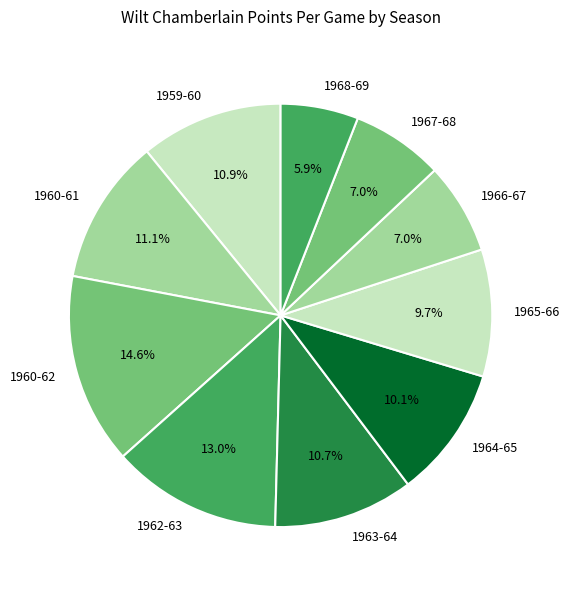

What percentage is NOT represented by 1960-62?

85.4%